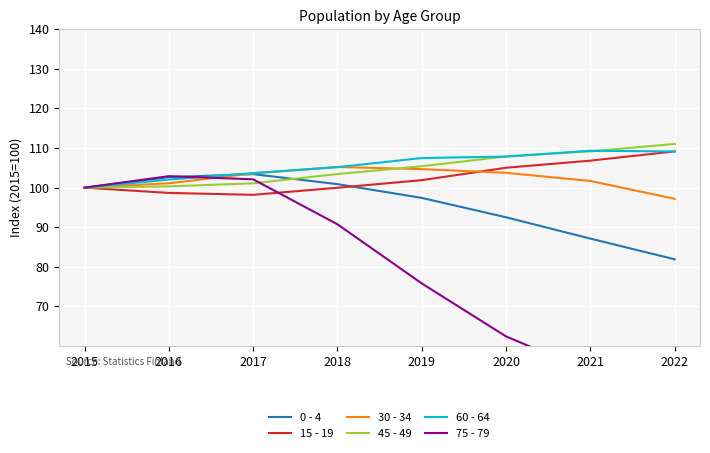

What is the difference between the maximum and minimum values in the 15 - 19 series?

11.0